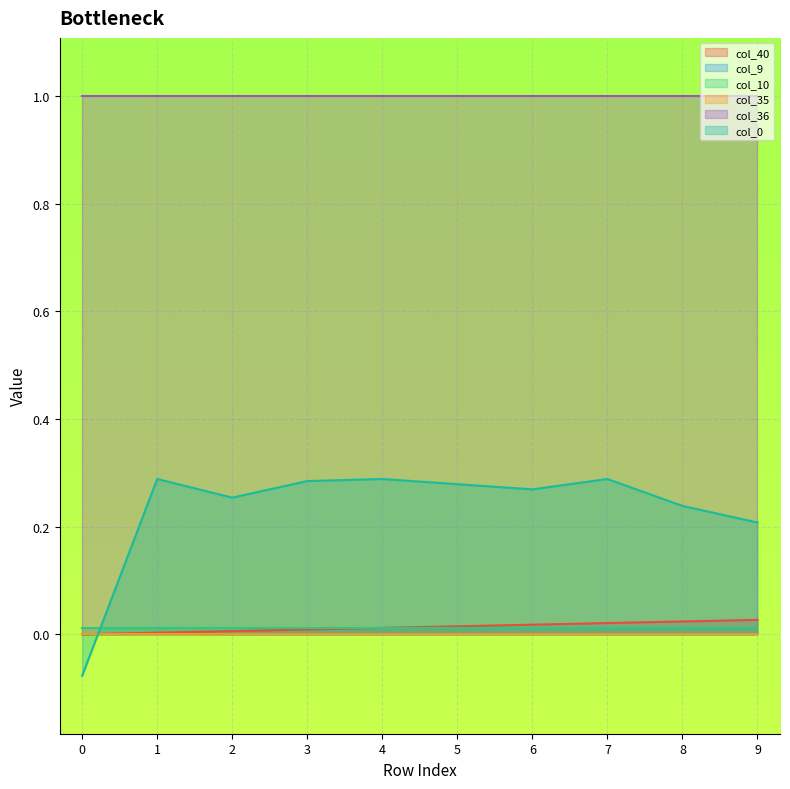

Reading right to left, transcribe all the data shown in this chart.

col_40: 0.0	0.0	0.0	0.0	0.0	0.0	0.0	0.0	0.0	0.0
col_9: 0.0	0.0	0.0	0.0	0.0	0.0	0.0	0.0	0.0	0.0
col_10: 0.0	0.0	0.0	0.0	0.0	0.0	0.0	0.0	0.0	0.0
col_35: 0.0	0.0	0.0	0.0	0.0	0.0	0.0	0.0	0.0	0.0
col_36: 1.0	1.0	1.0	1.0	1.0	1.0	1.0	1.0	1.0	1.0
col_0: 0.2	0.2	0.3	0.3	0.3	0.3	0.3	0.3	0.3	-0.1